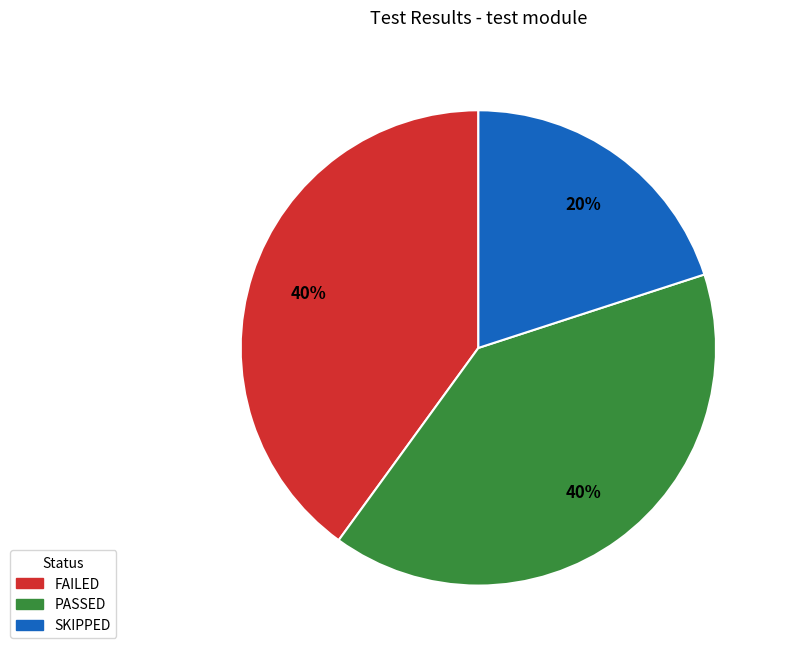

To the nearest percent, what is the average slice percentage?

33%